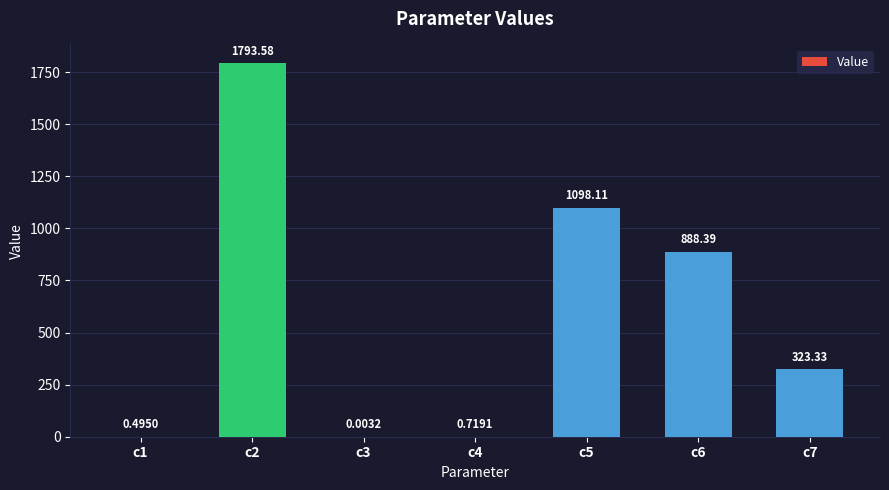

What is the sum of the values at c5 and c4?

1098.8